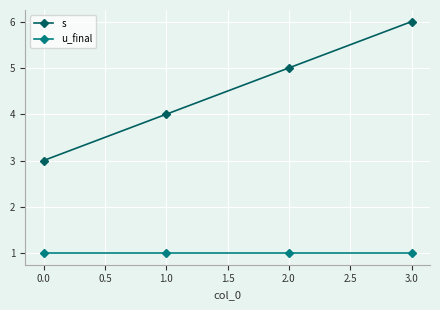

The s series shows 3 at 1.0. True or false?

False